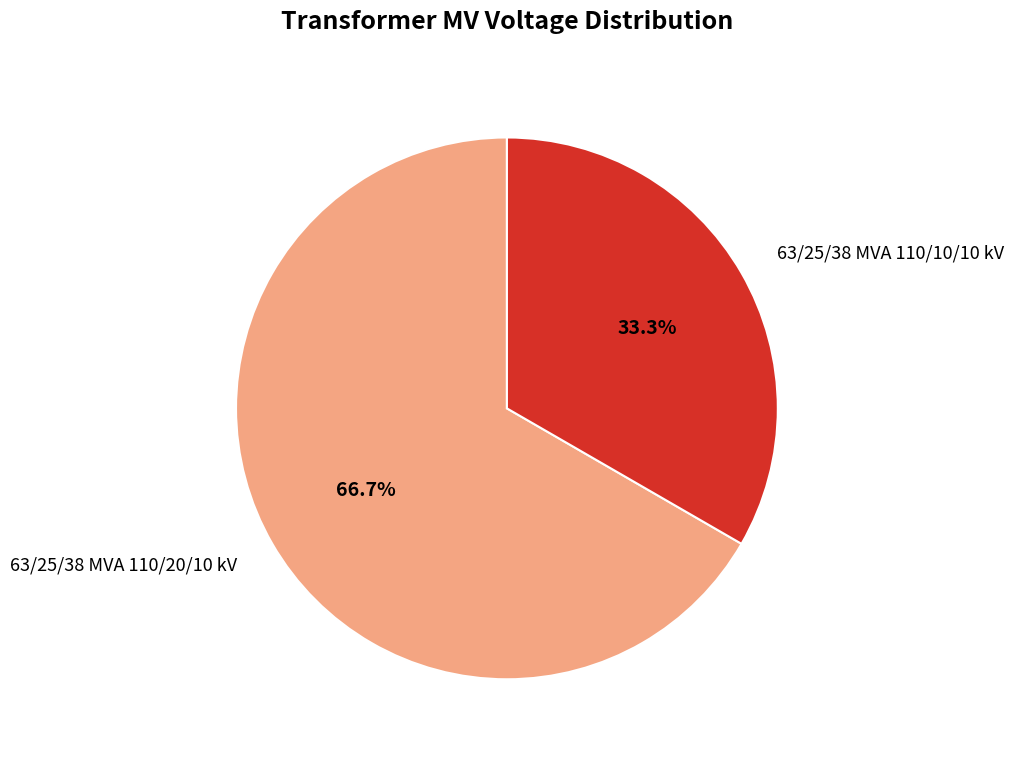

Does any single category account for the majority?

Yes